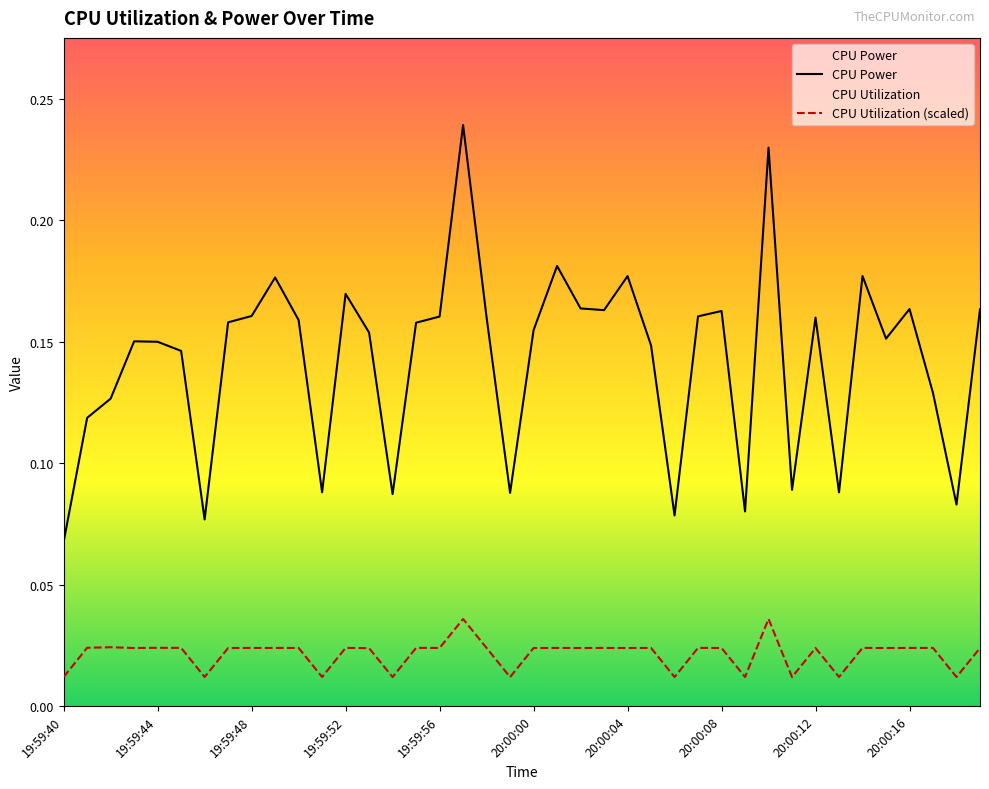

True or false: CPU Power and CPU Utilization (scaled) cross at least once.

False